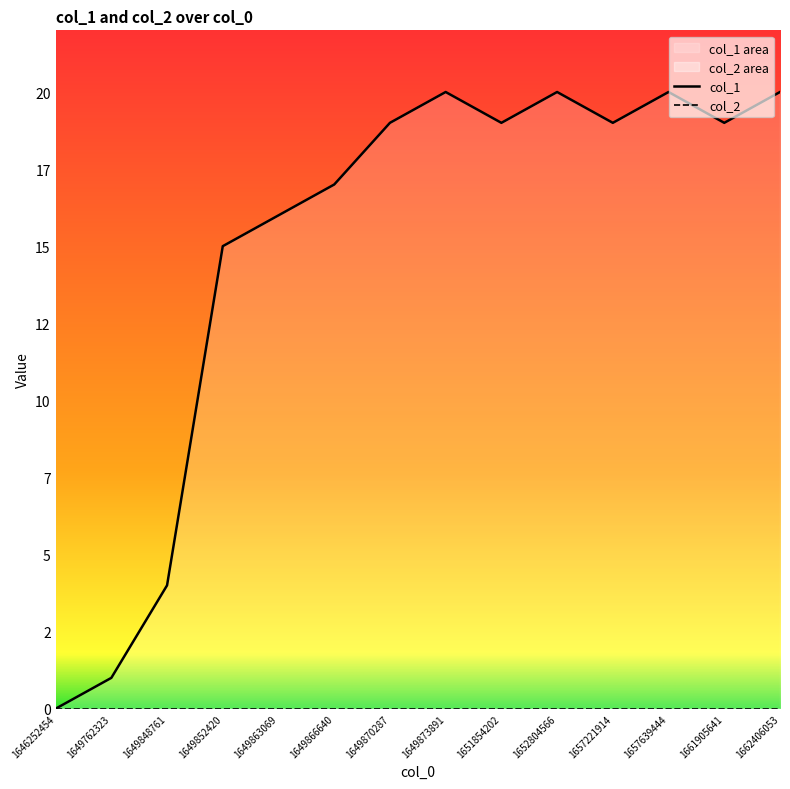

Between 1652804566 and 1649873891, which is larger?

1652804566